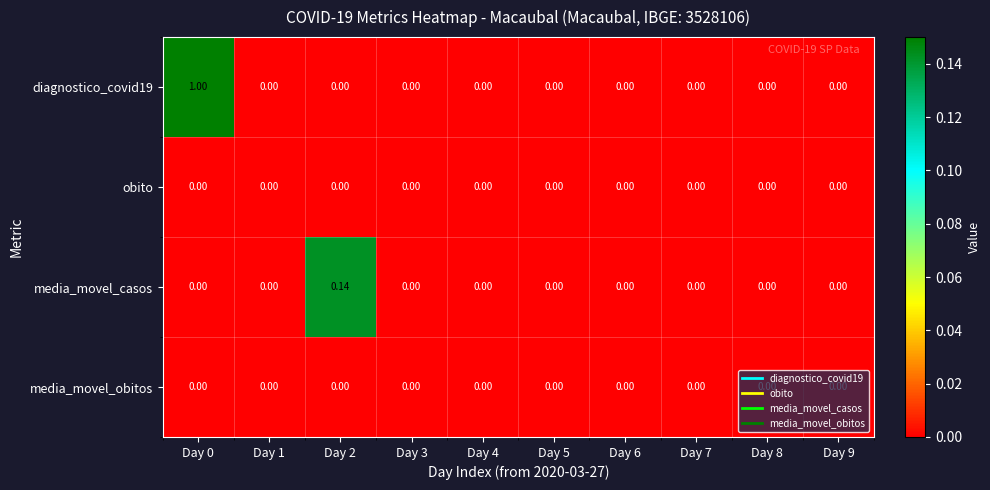

How many series are shown in this chart?

4